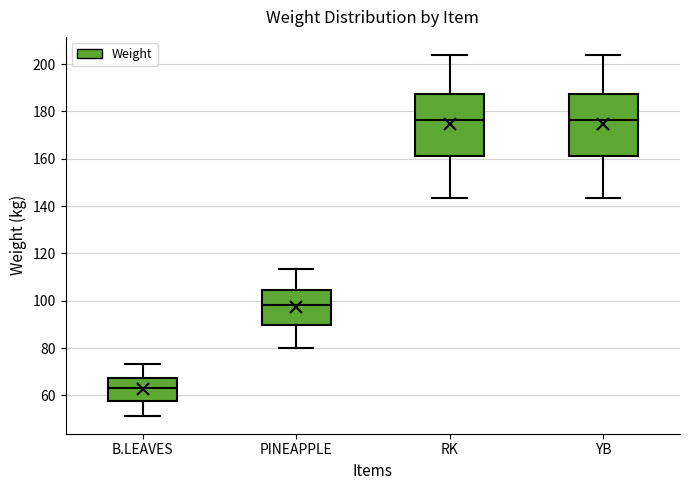

Reading left to right, transcribe this box plot: for each box, give where its median line is, the range the box spans, and where its two whiskers end, as read against the y-axis. The values are not printed on the chart, so give them approximately, as read against the axis.

B.LEAVES: median 64, box 58 to 68, whiskers 52 to 74
PINEAPPLE: median 98, box 90 to 104, whiskers 80 to 114
RK: median 176, box 162 to 188, whiskers 144 to 204
YB: median 176, box 162 to 188, whiskers 144 to 204